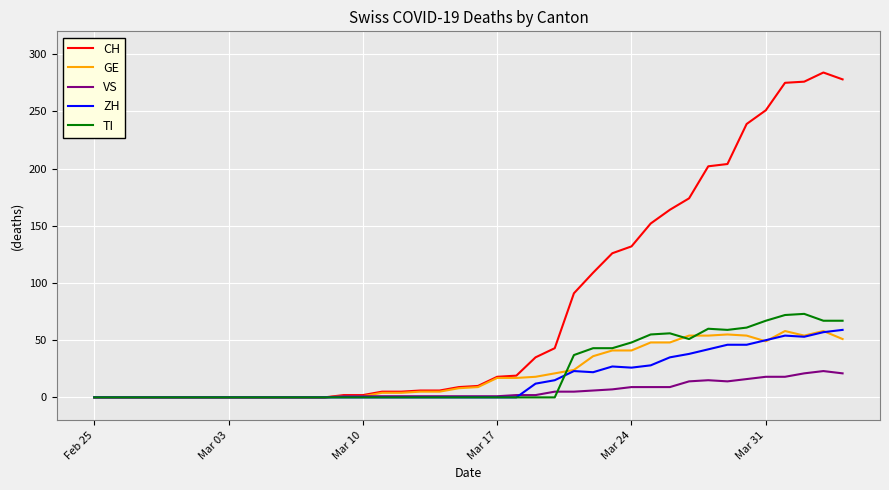

Which series has the largest range (max minus min)?

CH